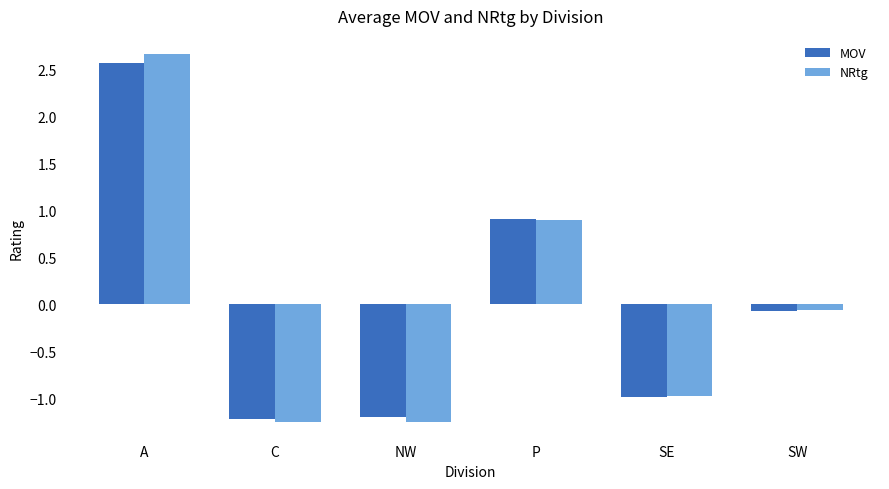

What is the difference between the NRtg values at A and C?

3.9